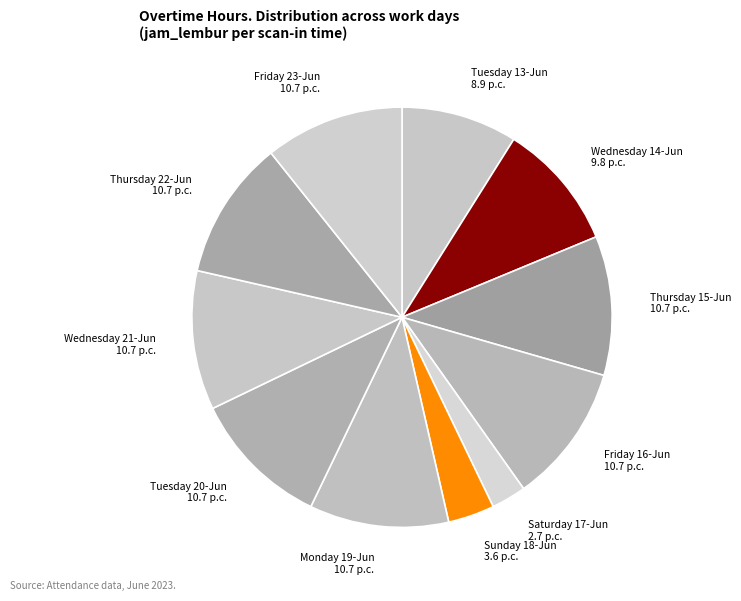

Combined, do Tuesday 13-Jun and Saturday 17-Jun account for over 50%?

No